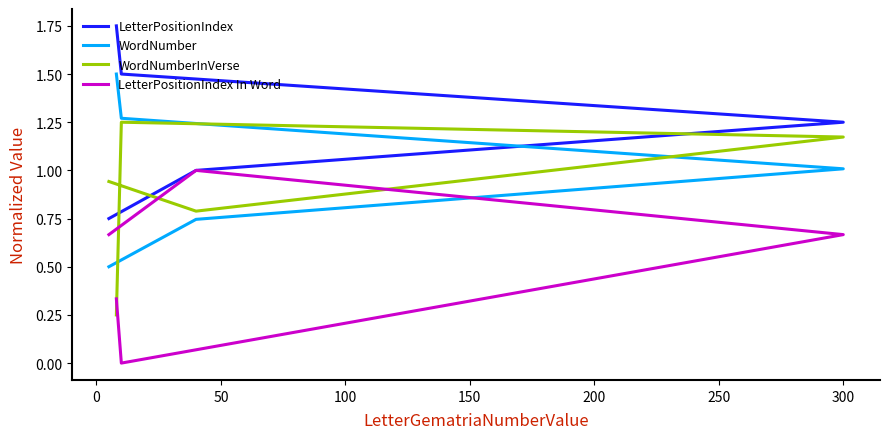

How many interior local valleys does the WordNumberInVerse series have?

1